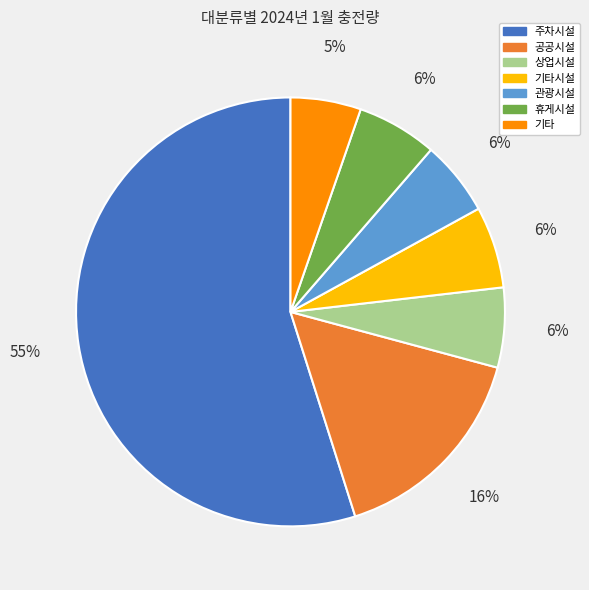

Count the number of slices in the pie.

7